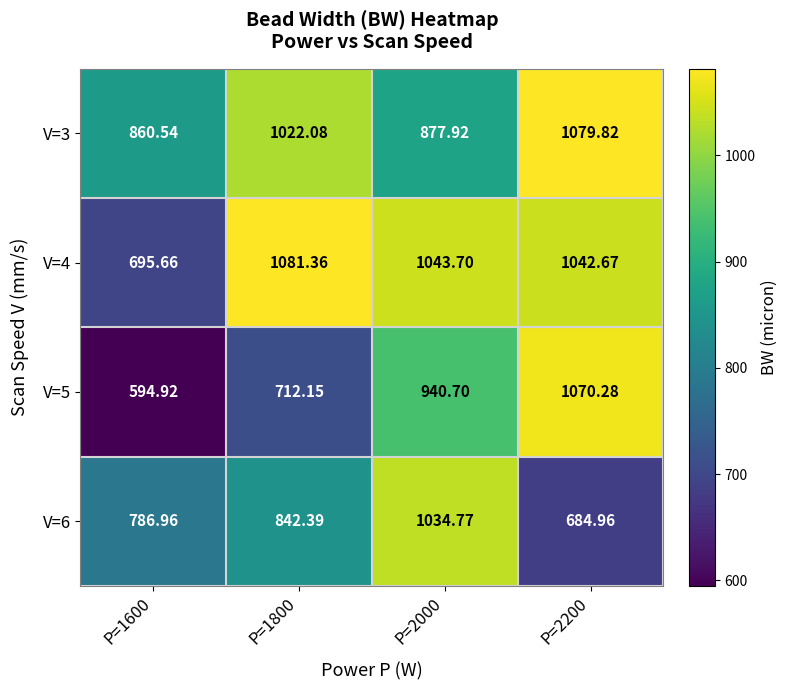

Reading left to right, extract all data points from this chart.

V=3: P=1600=860.5	P=1800=1022.1	P=2000=877.9	P=2200=1079.8
V=4: P=1600=695.7	P=1800=1081.4	P=2000=1043.7	P=2200=1042.7
V=5: P=1600=594.9	P=1800=712.1	P=2000=940.7	P=2200=1070.3
V=6: P=1600=787.0	P=1800=842.4	P=2000=1034.8	P=2200=685.0